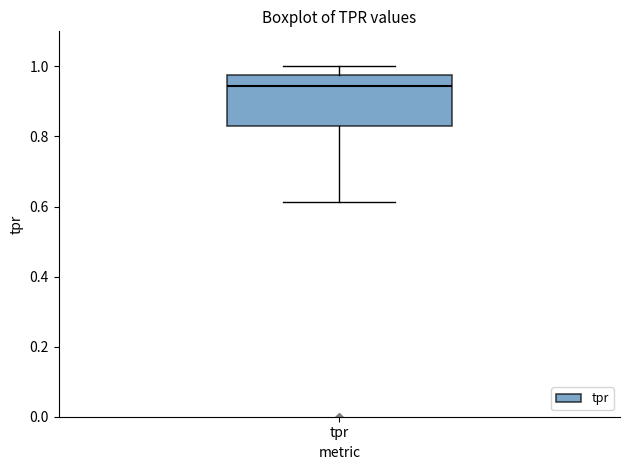

Read this box plot against the y-axis: the position of the median line, the range covered by the box, and the ends of both whiskers. The values are not printed on the chart, so give them approximately, as read against the axis.

median 0.94, box 0.82 to 0.98, whiskers 0.62 to 1.00